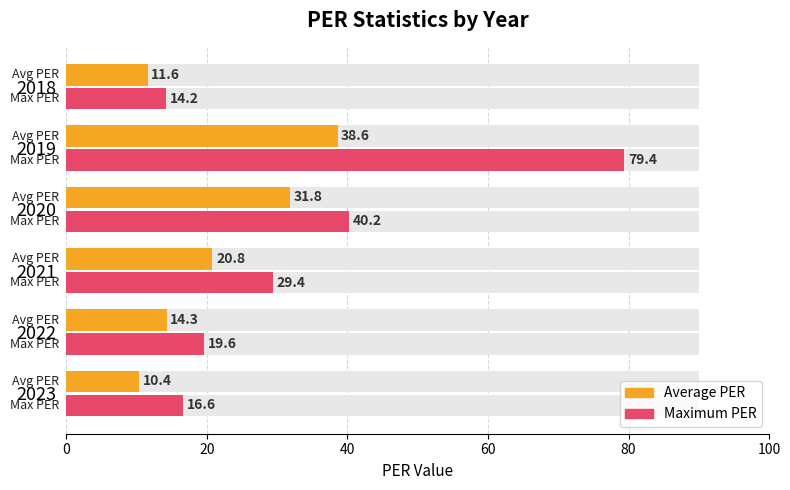

What is the highest value of the Maximum PER series?

79.4